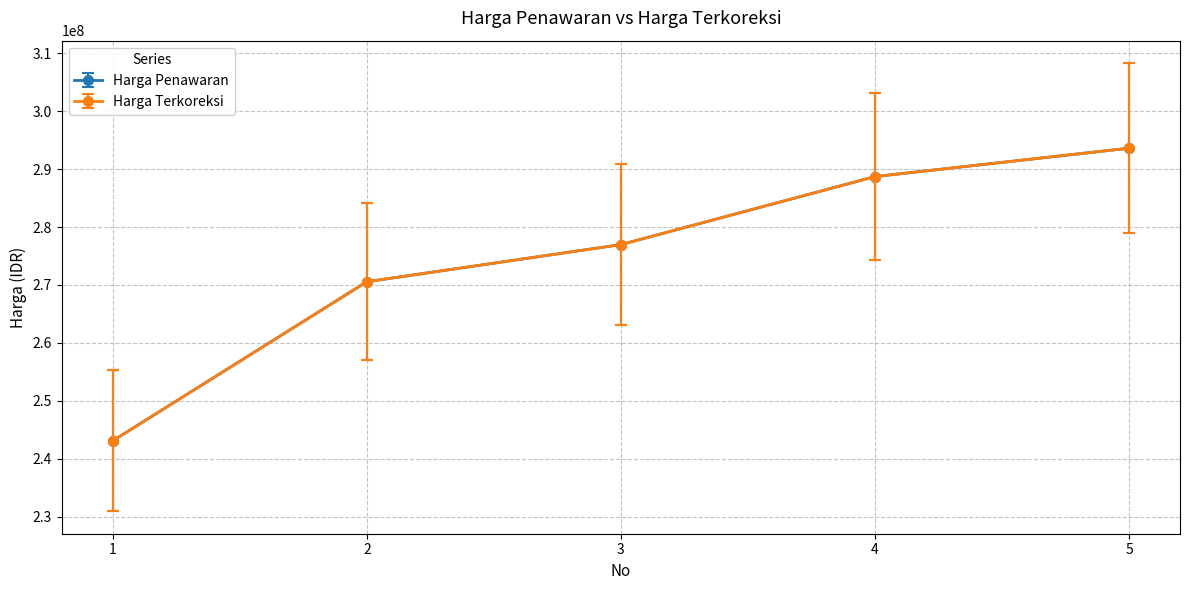

Does the chart have visible grid lines?

Yes